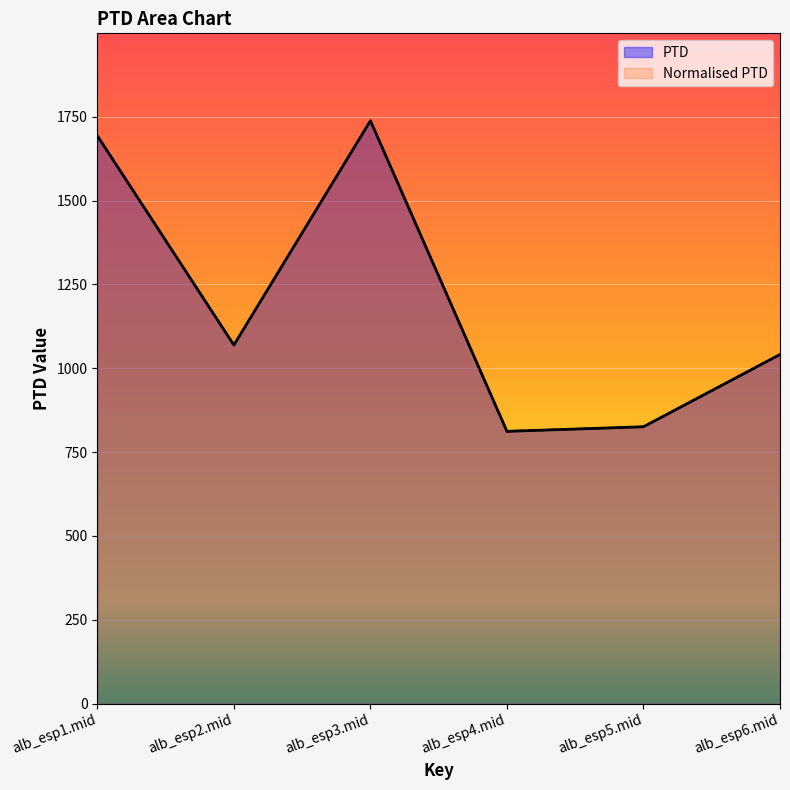

Which series has the largest total across all categories?

PTD